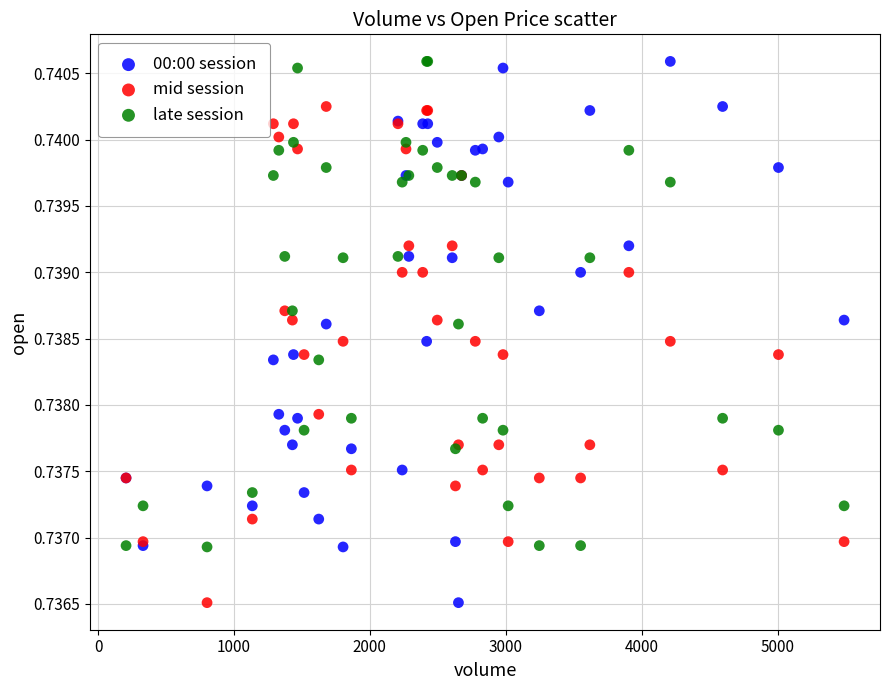

What is the X range (max minus min) for the scatter plot?

5284.0